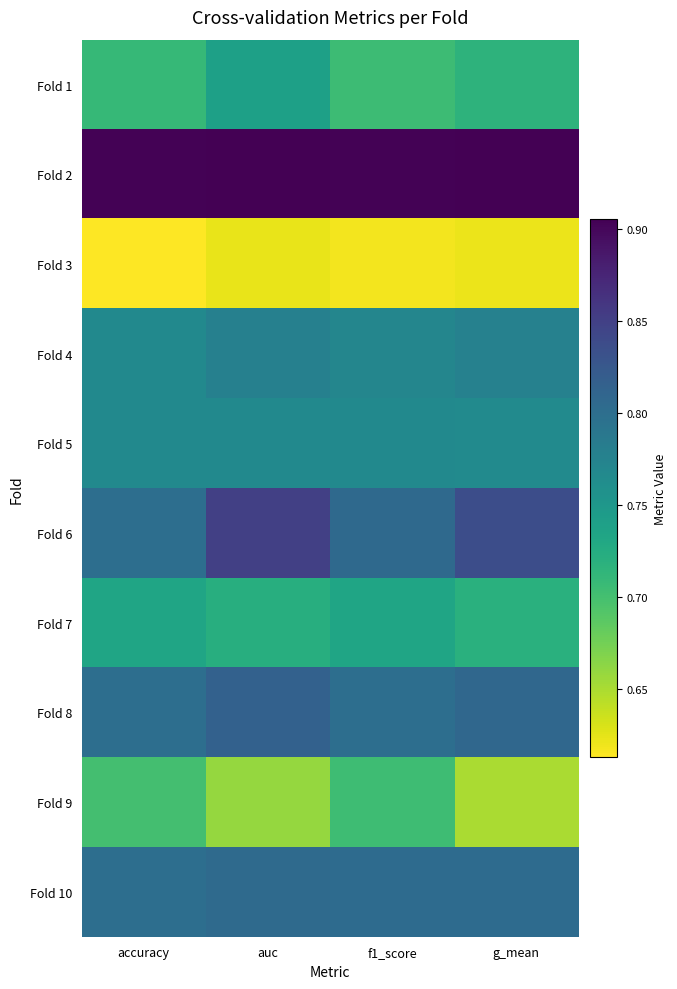

Reading right to left, what are all the values shown in this chart?

Fold 1: g_mean=0.7	f1_score=0.7	auc=0.7	accuracy=0.7
Fold 2: g_mean=0.9	f1_score=0.9	auc=0.9	accuracy=0.9
Fold 3: g_mean=0.6	f1_score=0.6	auc=0.6	accuracy=0.6
Fold 4: g_mean=0.8	f1_score=0.8	auc=0.8	accuracy=0.8
Fold 5: g_mean=0.8	f1_score=0.8	auc=0.8	accuracy=0.8
Fold 6: g_mean=0.8	f1_score=0.8	auc=0.8	accuracy=0.8
Fold 7: g_mean=0.7	f1_score=0.7	auc=0.7	accuracy=0.7
Fold 8: g_mean=0.8	f1_score=0.8	auc=0.8	accuracy=0.8
Fold 9: g_mean=0.7	f1_score=0.7	auc=0.7	accuracy=0.7
Fold 10: g_mean=0.8	f1_score=0.8	auc=0.8	accuracy=0.8